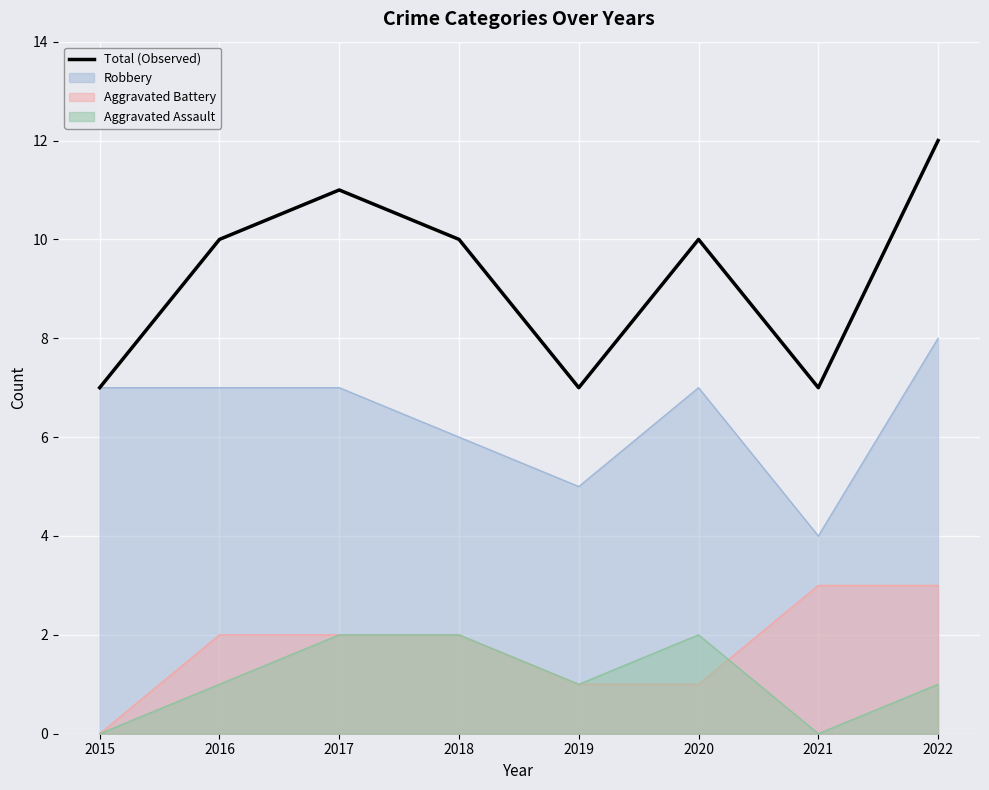

What is the change in value from 2020 to 2022?

+2